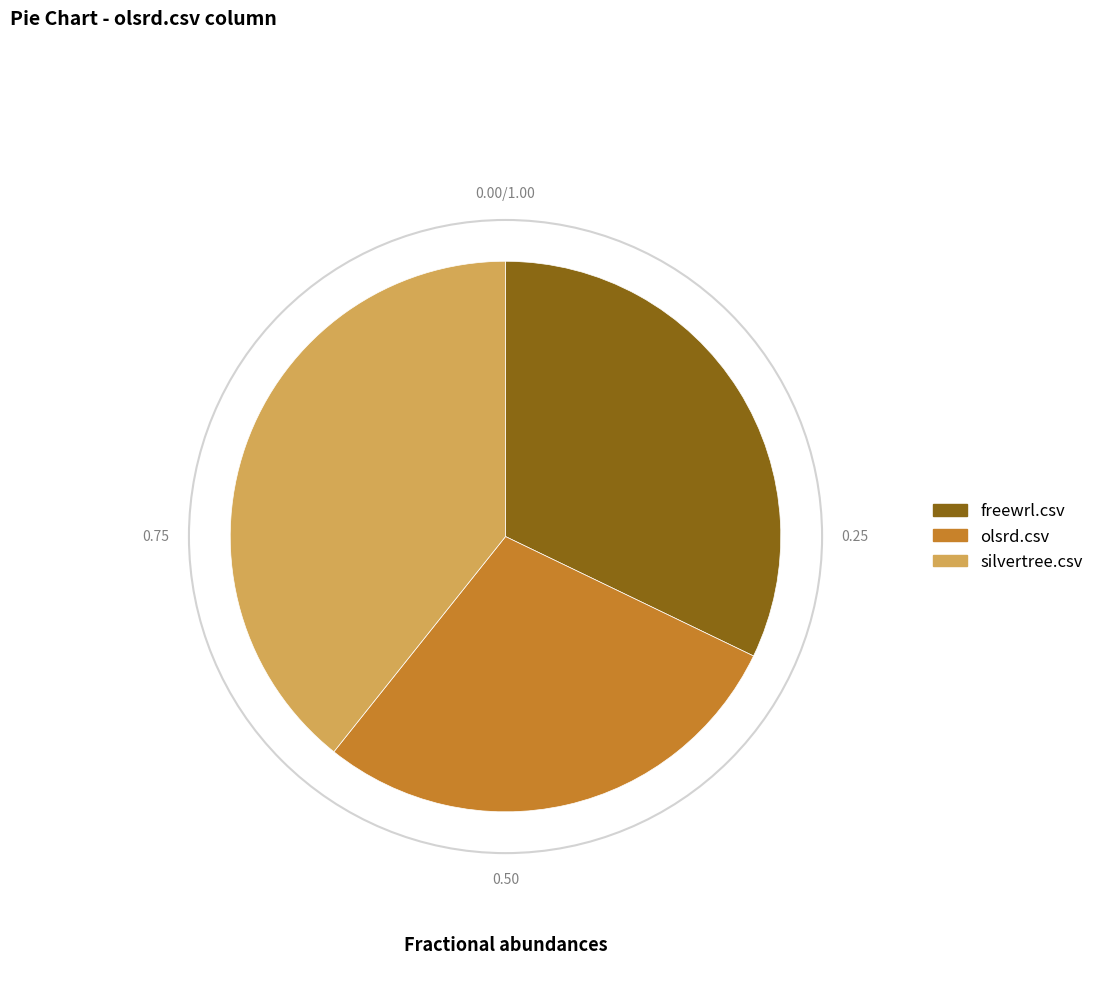

Is there any slice that represents more than half of the pie?

No